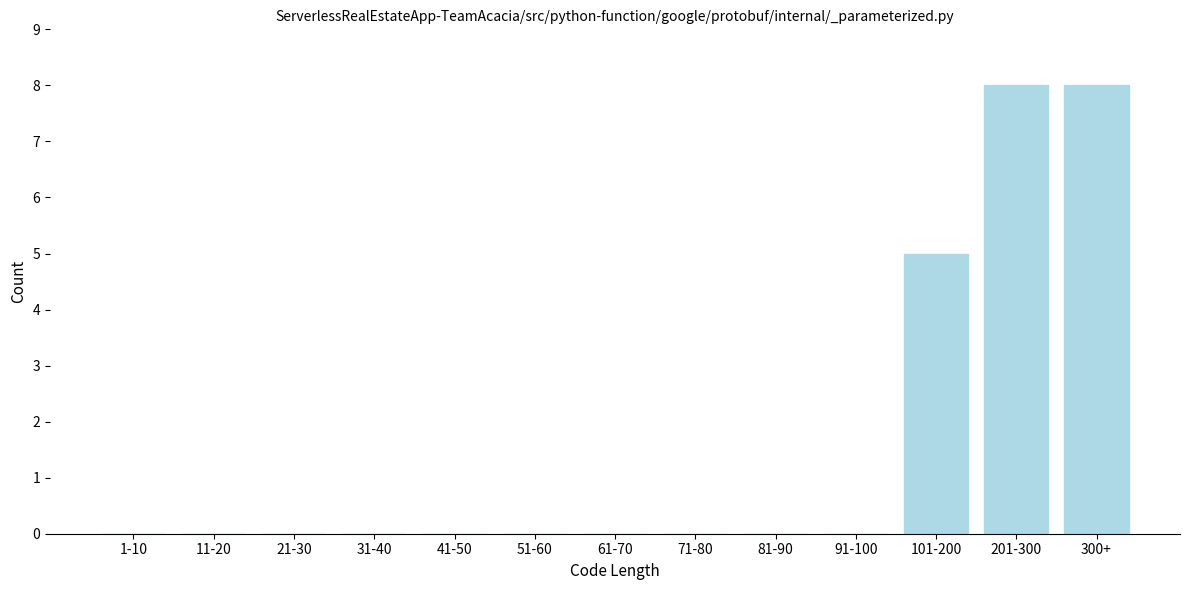

Reading left to right, list all the values displayed in this chart.

1-10=0	11-20=0	21-30=0	31-40=0	41-50=0	51-60=0	61-70=0	71-80=0	81-90=0	91-100=0	101-200=5	201-300=8	300+=8